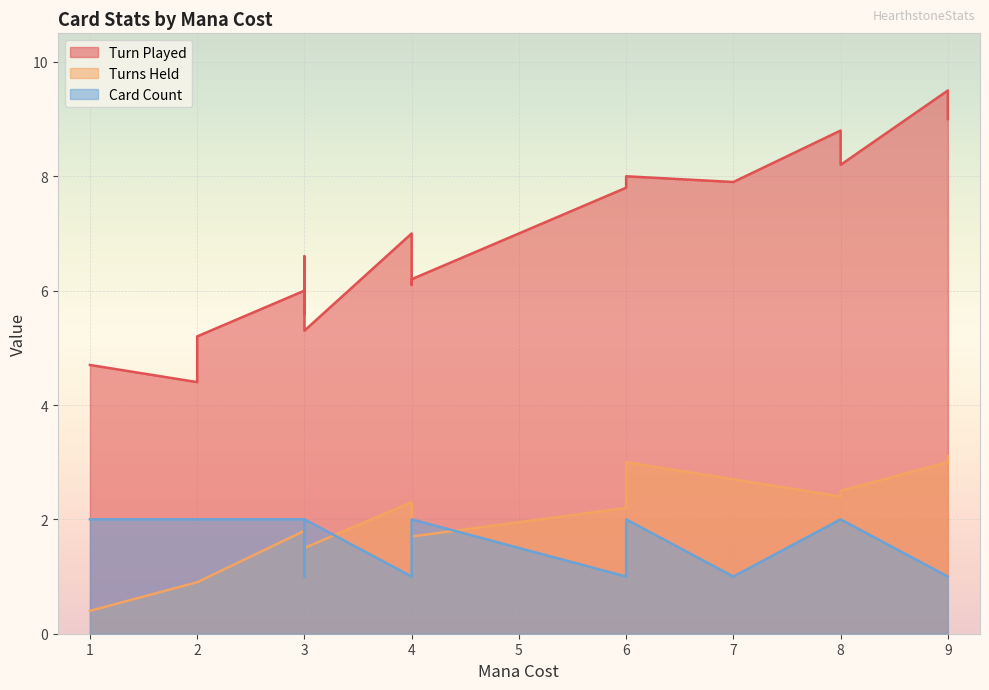

Where is the first local minimum for Turns Held?

3